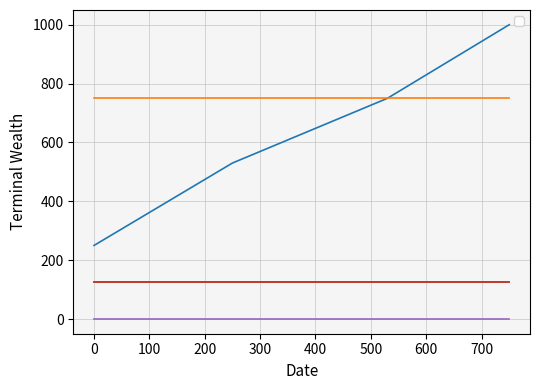

True or false: the data has more than 1 interior local peaks.

False